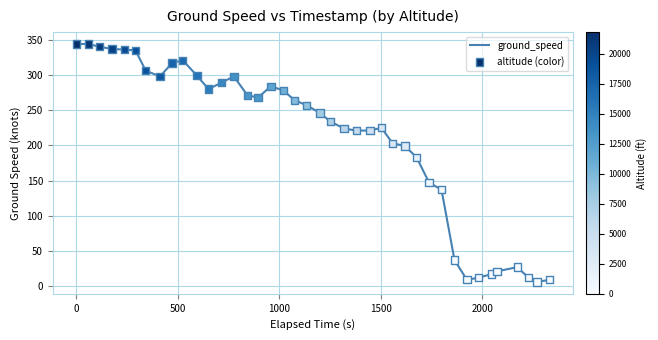

What is the difference between the maximum and minimum values?

338